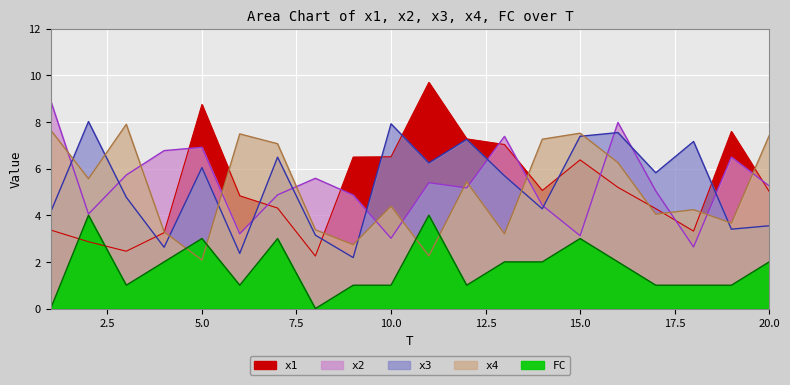

What is the lowest value of the x4 series?

2.1